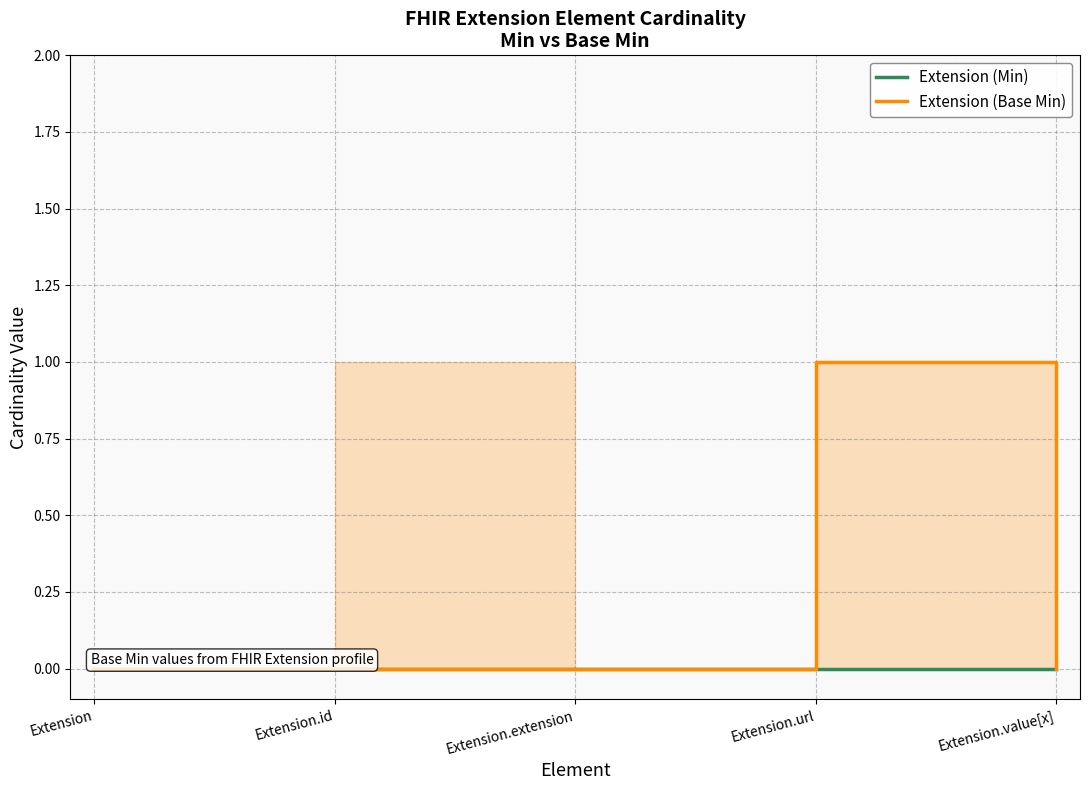

In Extension (Base Min), how many points are higher than both neighbors (excluding endpoints)?

1